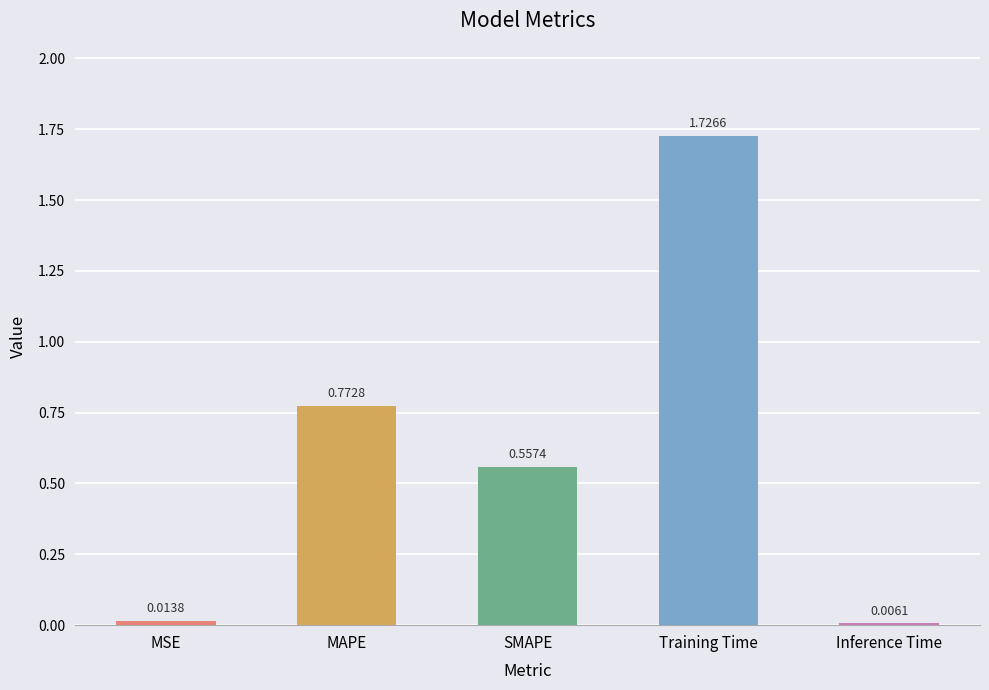

What is the sum of all values?

3.1